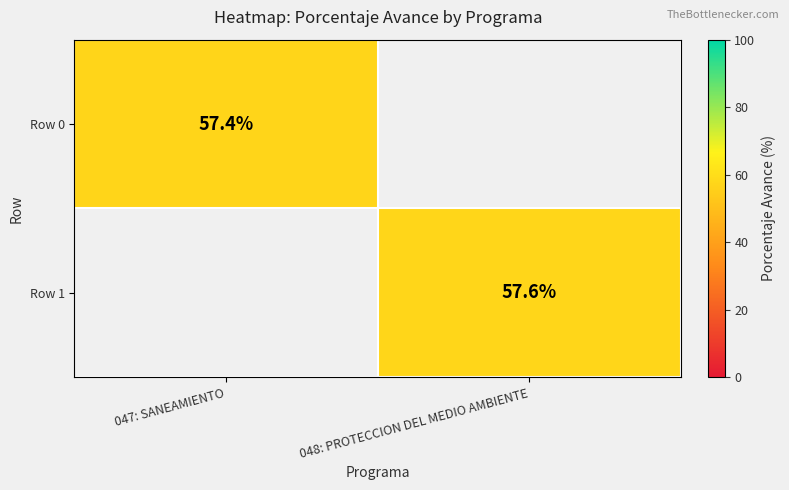

At which category does the chart reach its minimum across all series?

047: SANEAMIENTO